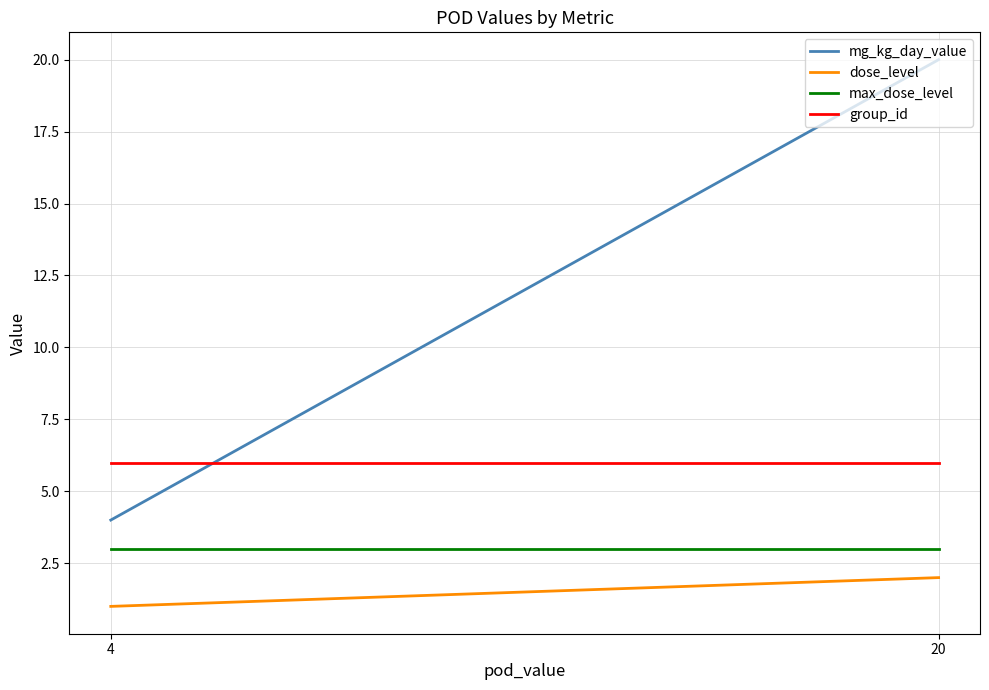

The group_id series shows 8 at 4. True or false?

False